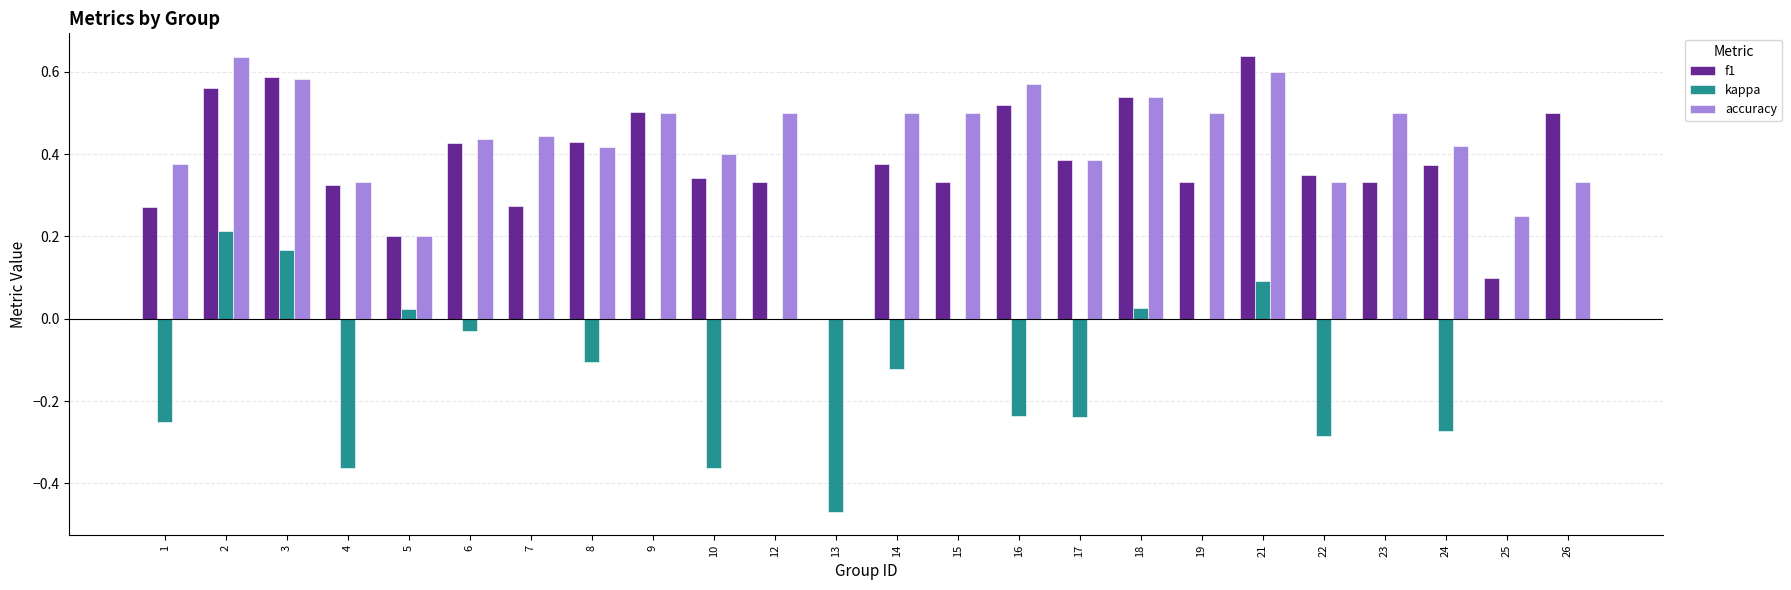

The value of kappa at 24 is -0.1. True or false?

False